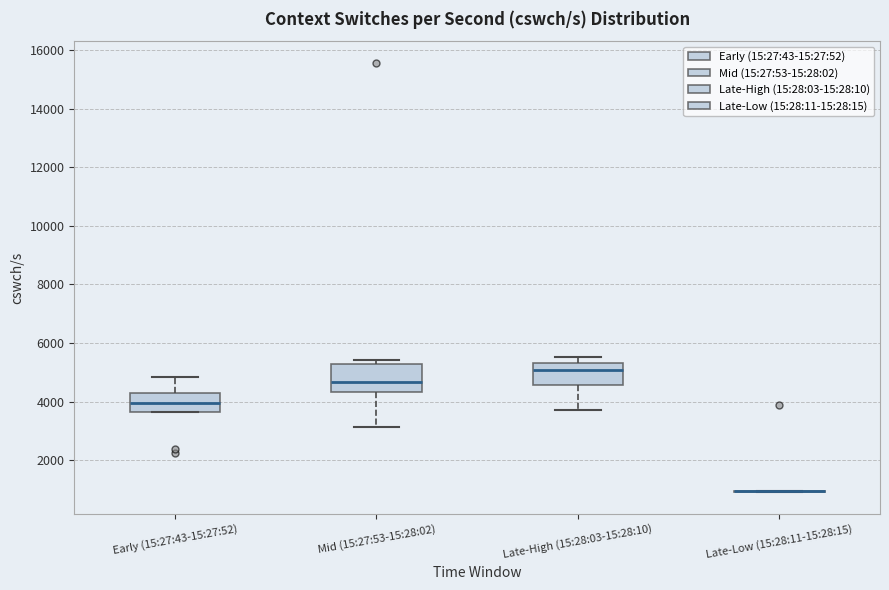

Comparing the boxes themselves (not the whiskers), which one is the tallest?

Mid (15:27:53-15:28:02)